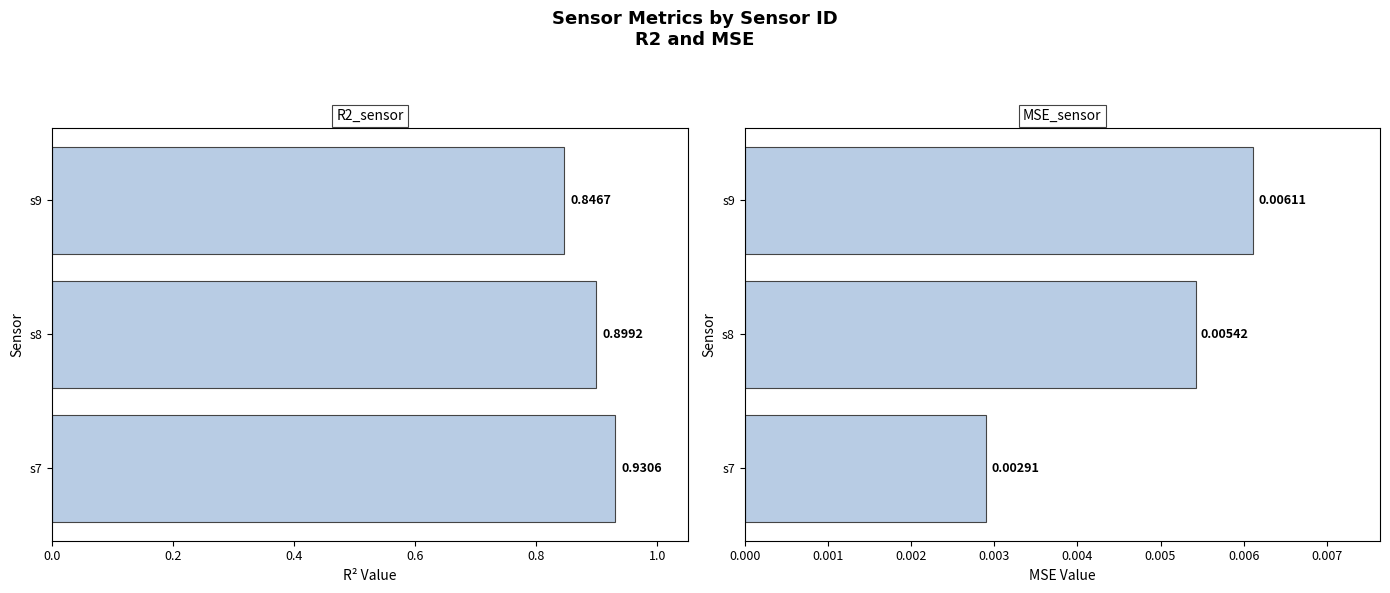

Which series has the largest total across all categories?

R2_sensor